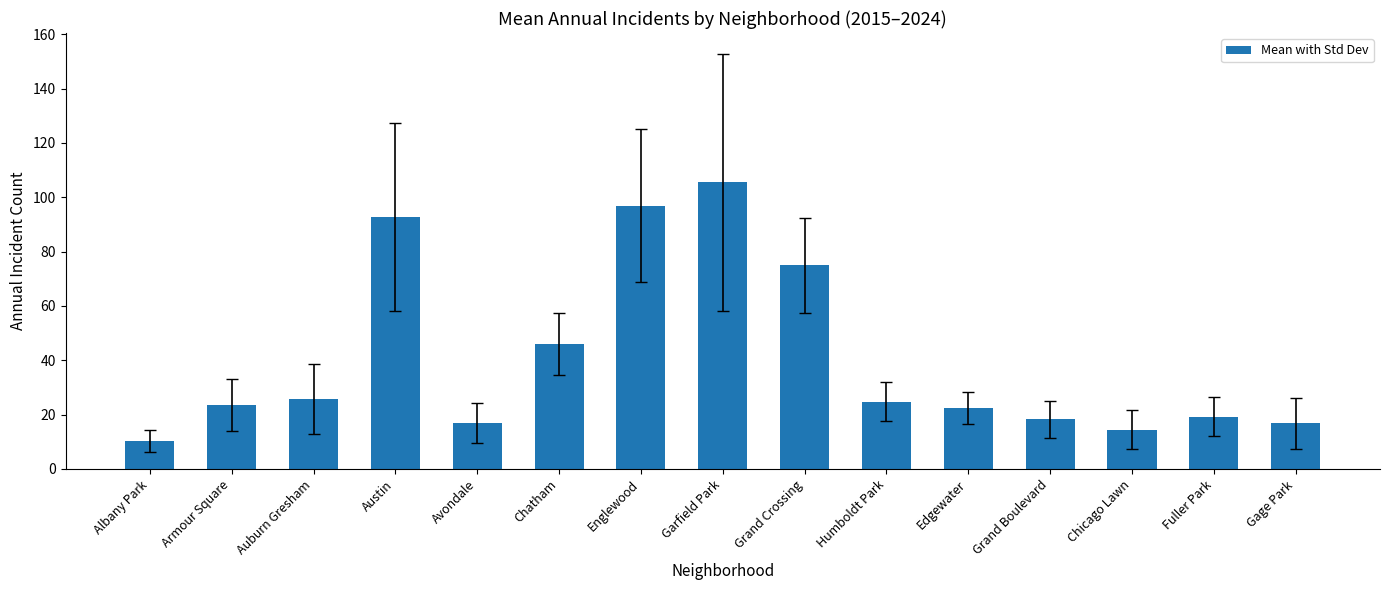

Is it true that the value at Chatham is 46.1?

True